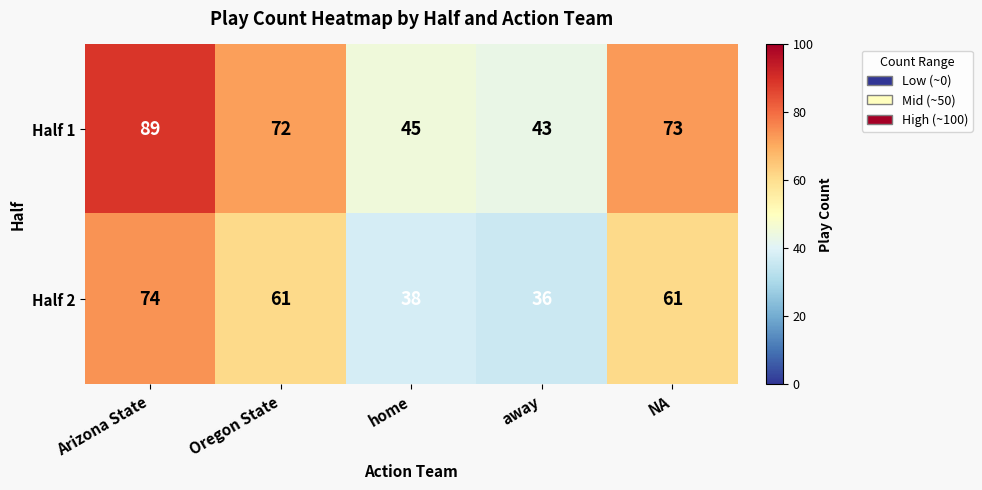

What is the difference between the second highest and second lowest values in the Half 2 series?

23